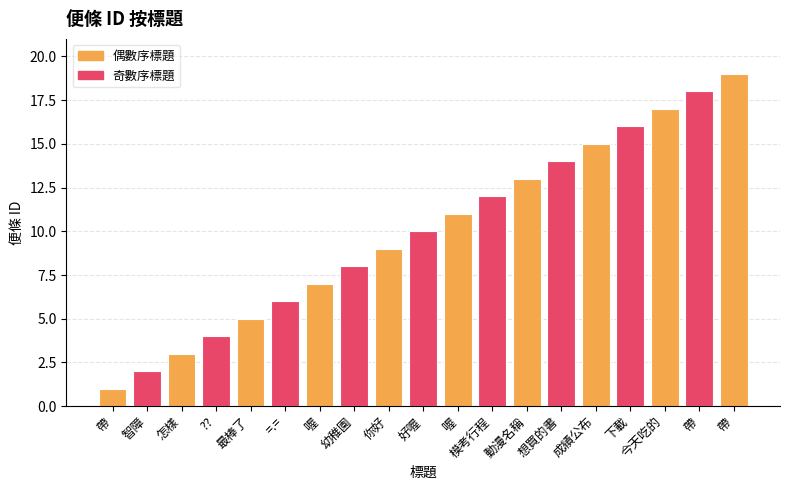

At which label does the data first exceed 10?

喔